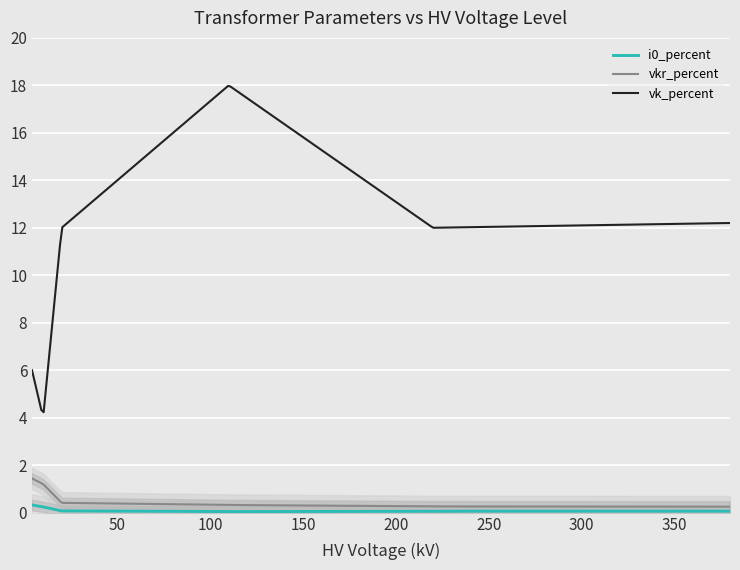

Which series has the widest spread of values?

vk_percent